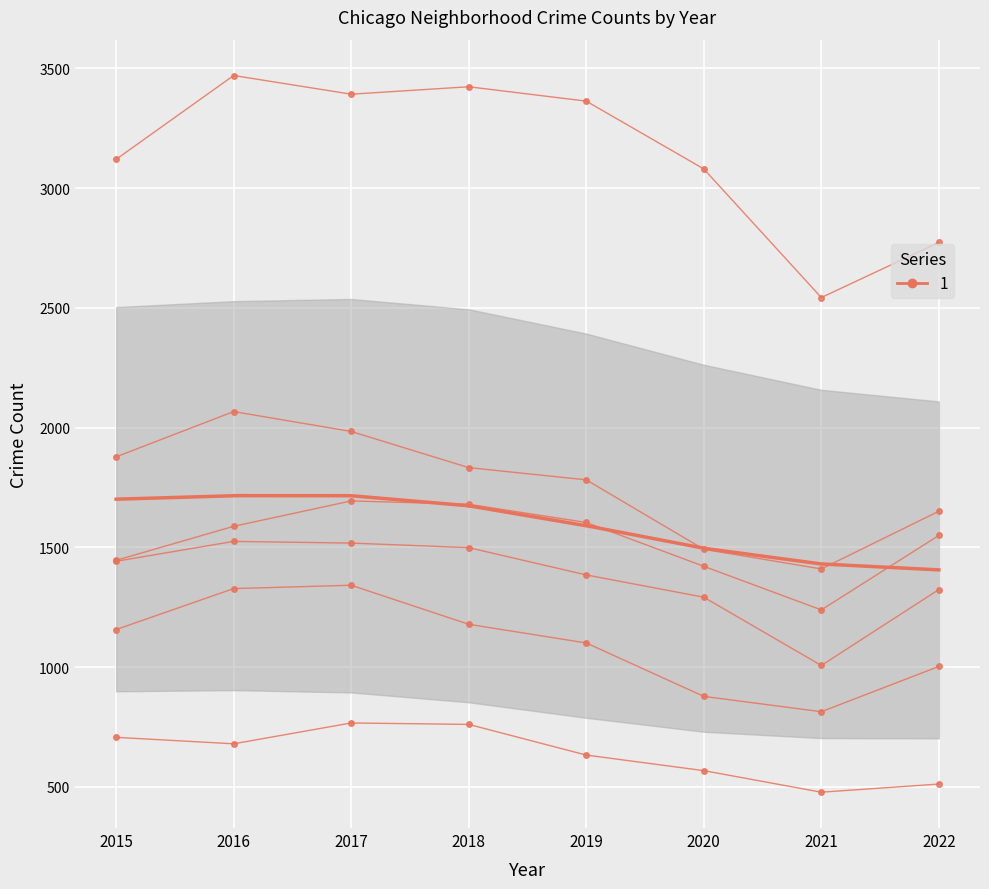

Reading left to right, list all the values displayed in this chart.

Albany Park: 707	680	767	761	633	568	478	512
Auburn Gresham: 1878	2067	1984	1833	1782	1492	1410	1651
Austin: 3120	3470	3392	3423	3363	3080	2543	2773
Belmont Cragin: 1157	1328	1342	1179	1101	878	814	1003
Chatham: 1446	1588	1694	1680	1604	1421	1239	1550
Chicago Lawn: 1442	1525	1518	1499	1385	1292	1007	1324